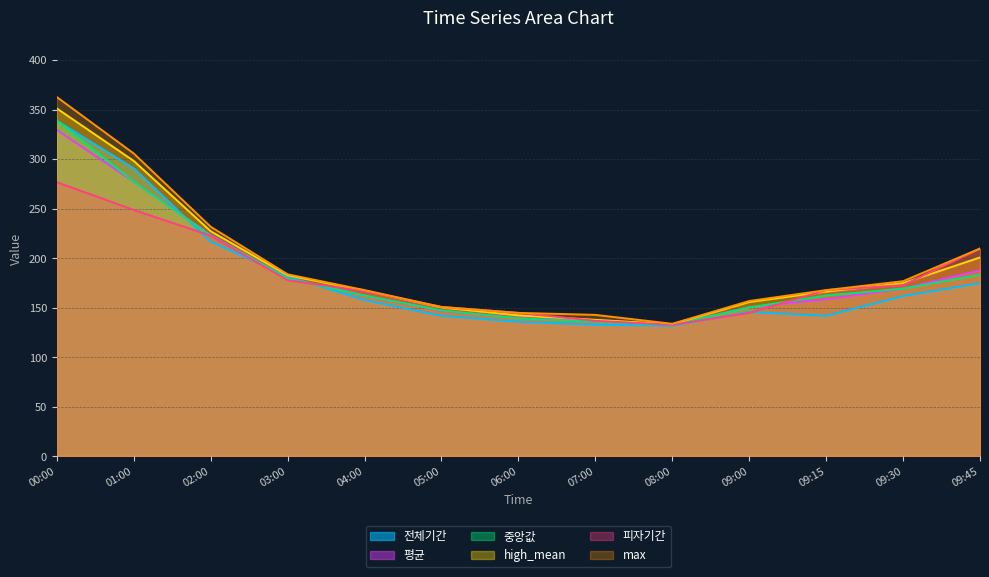

How many interior local valleys does the 평균 series have?

1